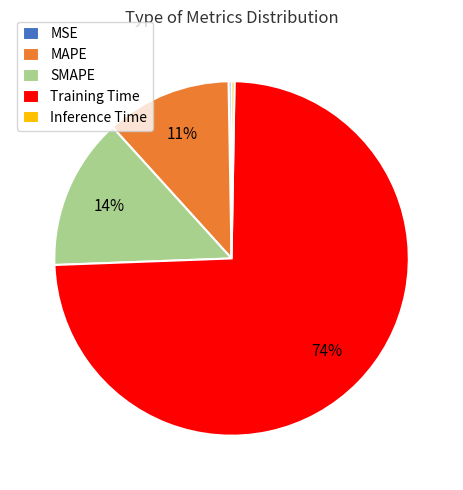

Which slice is the largest?

Training Time